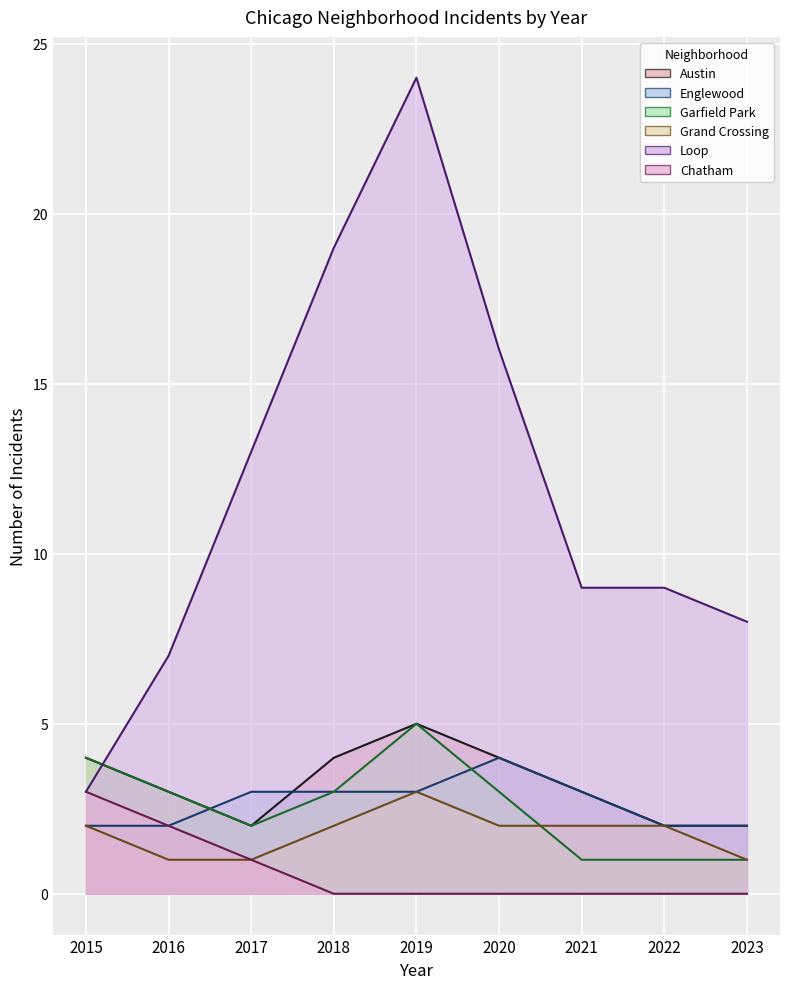

The value of Loop at 2023 is 4. True or false?

False